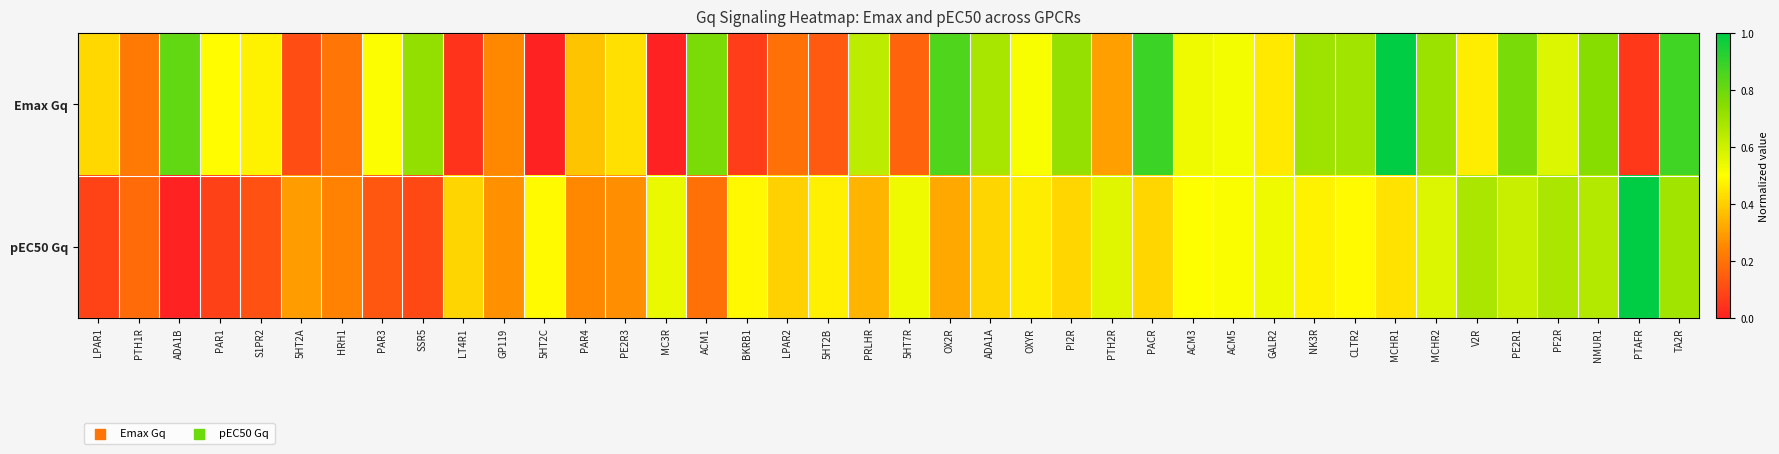

Reading left to right, list all the values displayed in this chart.

Emax Gq: LPAR1=0.4	PTH1R=0.2	ADA1B=0.8	PAR1=0.5	S1PR2=0.5	5HT2A=0.1	HRH1=0.2	PAR3=0.5	SSR5=0.7	LT4R1=0.0	GP119=0.3	5HT2C=0.0	PAR4=0.4	PE2R3=0.4	MC3R=0.0	ACM1=0.8	BKRB1=0.1	LPAR2=0.2	5HT2B=0.1	PRLHR=0.6	5HT7R=0.2	OX2R=0.9	ADA1A=0.7	OXYR=0.5	PI2R=0.7	PTH2R=0.3	PACR=0.9	ACM3=0.5	ACM5=0.5	GALR2=0.5	NK3R=0.7	CLTR2=0.7	MCHR1=1.0	MCHR2=0.7	V2R=0.5	PE2R1=0.8	PF2R=0.6	NMUR1=0.7	PTAFR=0.1	TA2R=0.9
pEC50 Gq: LPAR1=0.1	PTH1R=0.2	ADA1B=0.0	PAR1=0.1	S1PR2=0.1	5HT2A=0.3	HRH1=0.2	PAR3=0.1	SSR5=0.1	LT4R1=0.4	GP119=0.3	5HT2C=0.5	PAR4=0.3	PE2R3=0.3	MC3R=0.5	ACM1=0.2	BKRB1=0.5	LPAR2=0.4	5HT2B=0.5	PRLHR=0.3	5HT7R=0.5	OX2R=0.3	ADA1A=0.4	OXYR=0.5	PI2R=0.4	PTH2R=0.6	PACR=0.4	ACM3=0.5	ACM5=0.5	GALR2=0.5	NK3R=0.5	CLTR2=0.5	MCHR1=0.4	MCHR2=0.6	V2R=0.7	PE2R1=0.6	PF2R=0.7	NMUR1=0.7	PTAFR=1.0	TA2R=0.7